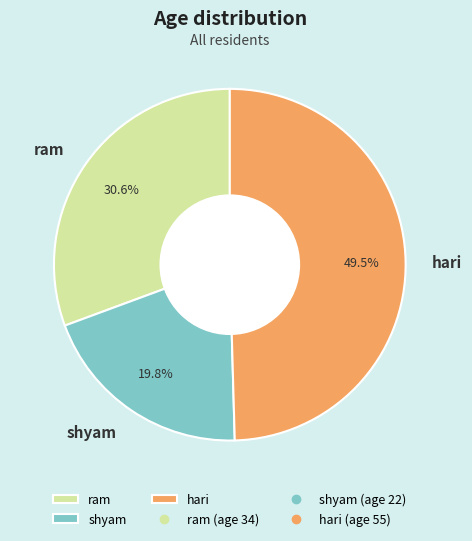

The ram slice represents 31% of the pie. True or false?

True